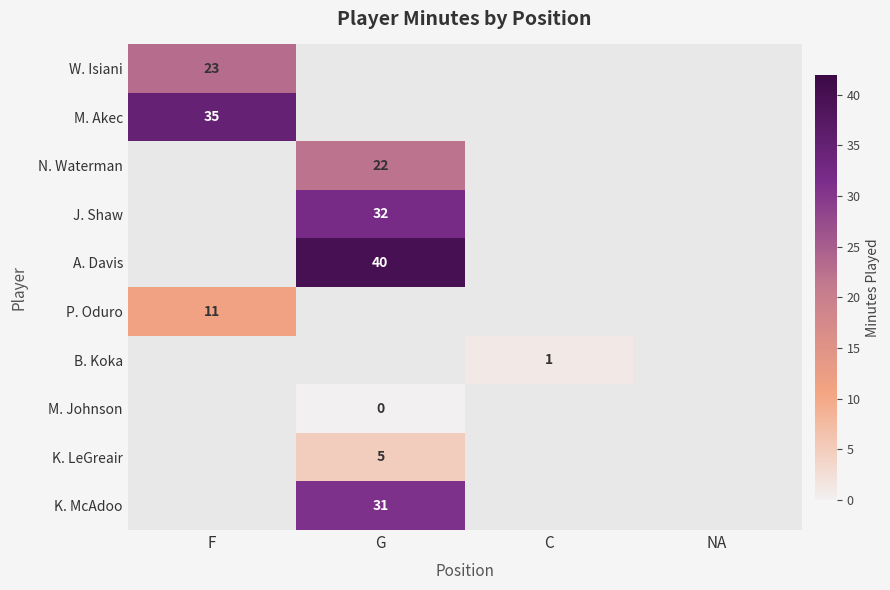

The value of W. Isiani at F is 10. True or false?

False